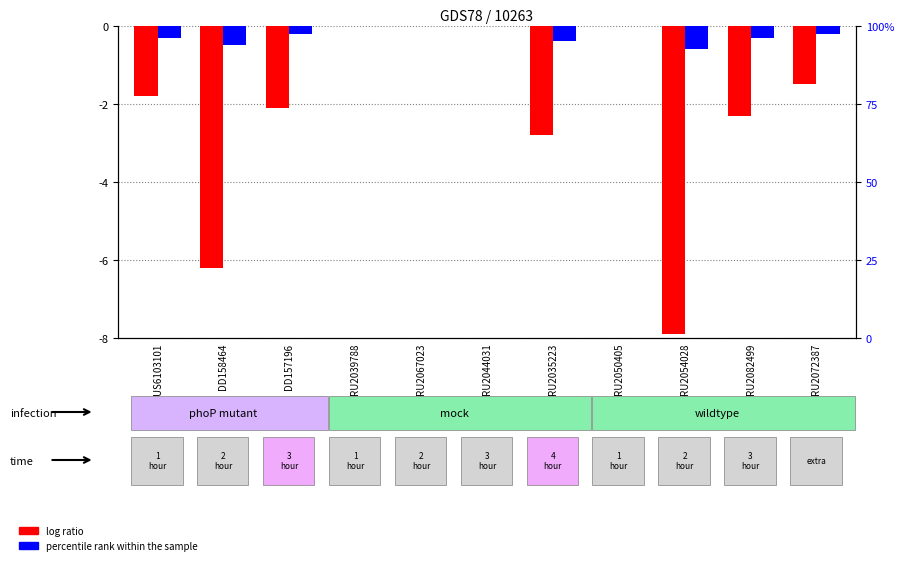

What are all the series names shown in the legend?

log ratio, percentile rank within the sample